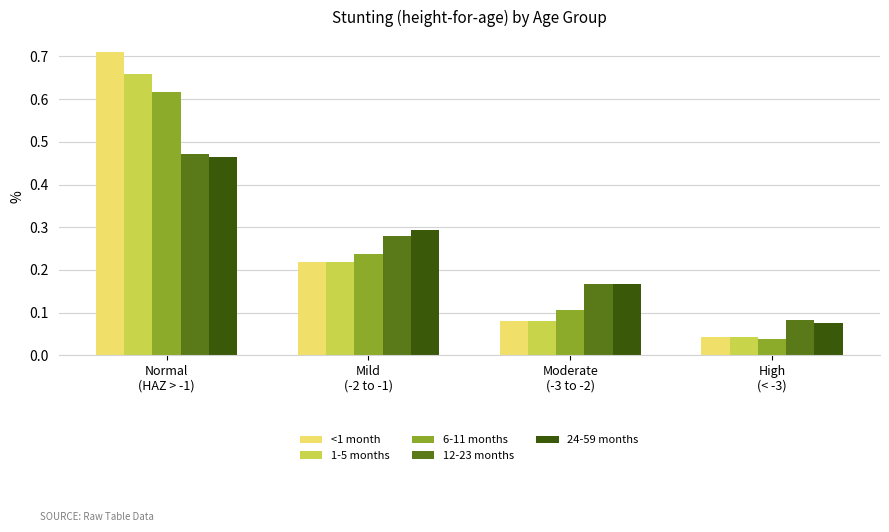

At how many categories does at least one series exceed 0?

4